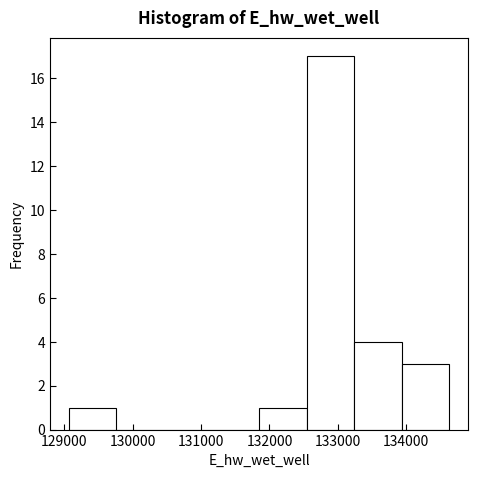

Over which range of the x-axis is the bar tallest?

132500 to 133200